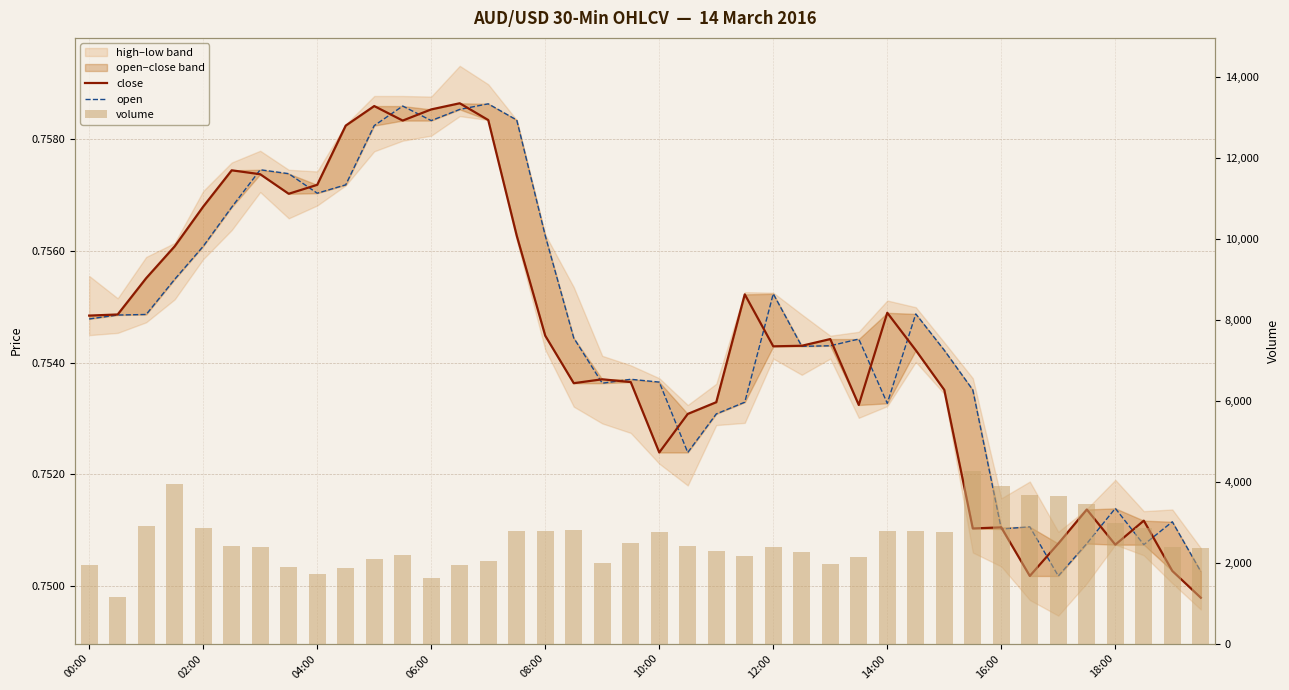

The value of close at 17 is 0.5. True or false?

False